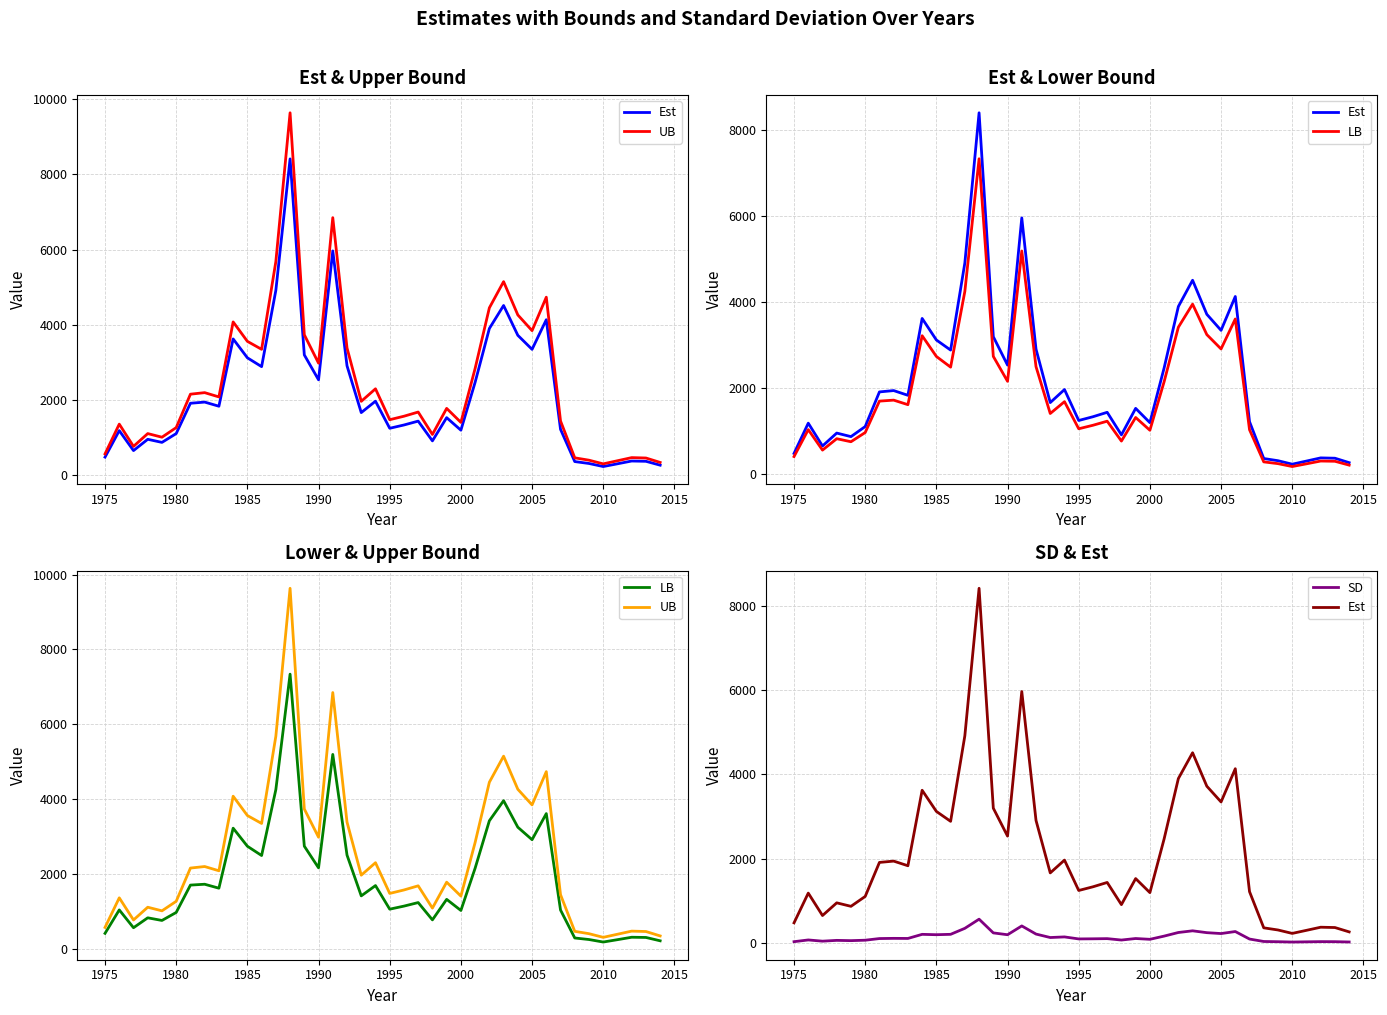

True or false: LB and Est cross at least once.

False